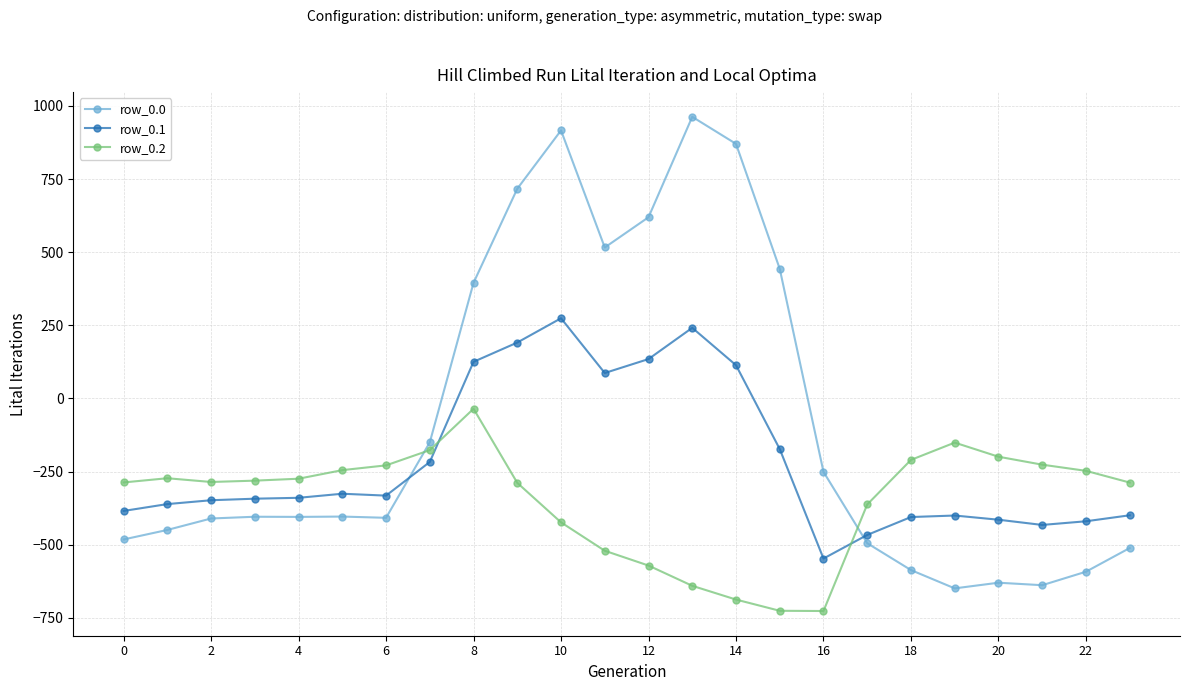

Which series has the largest range (max minus min)?

row_0.0